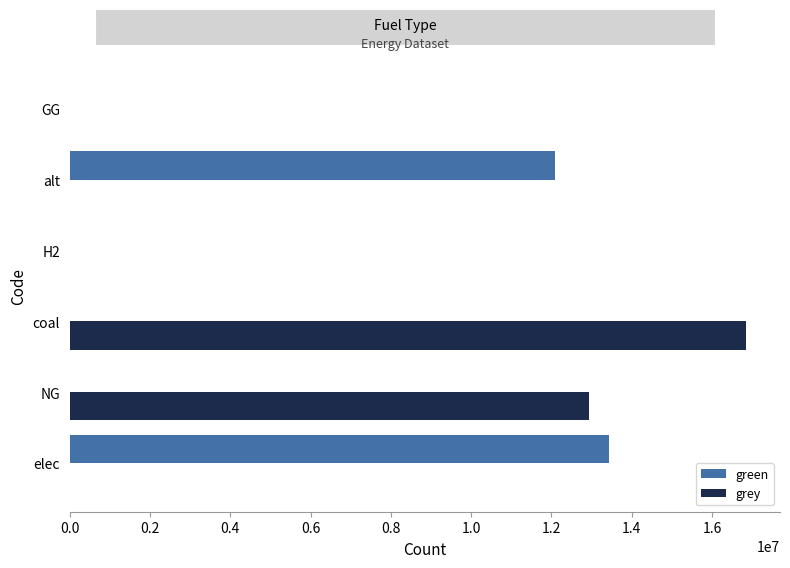

Between H2 and alt, which series saw the biggest shift?

green